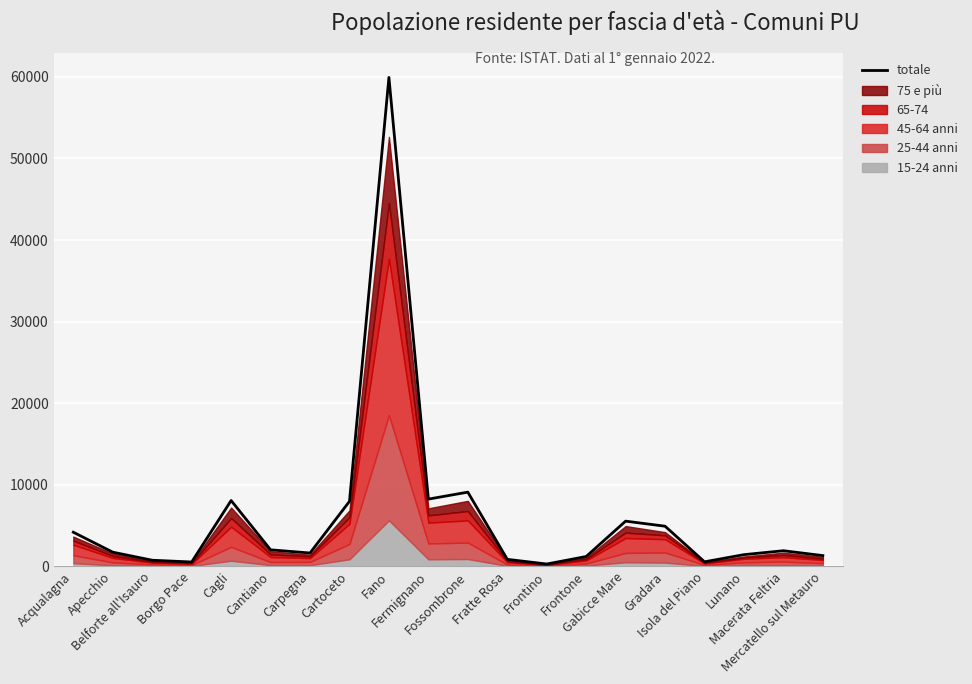

What is the sum of all values?

122182